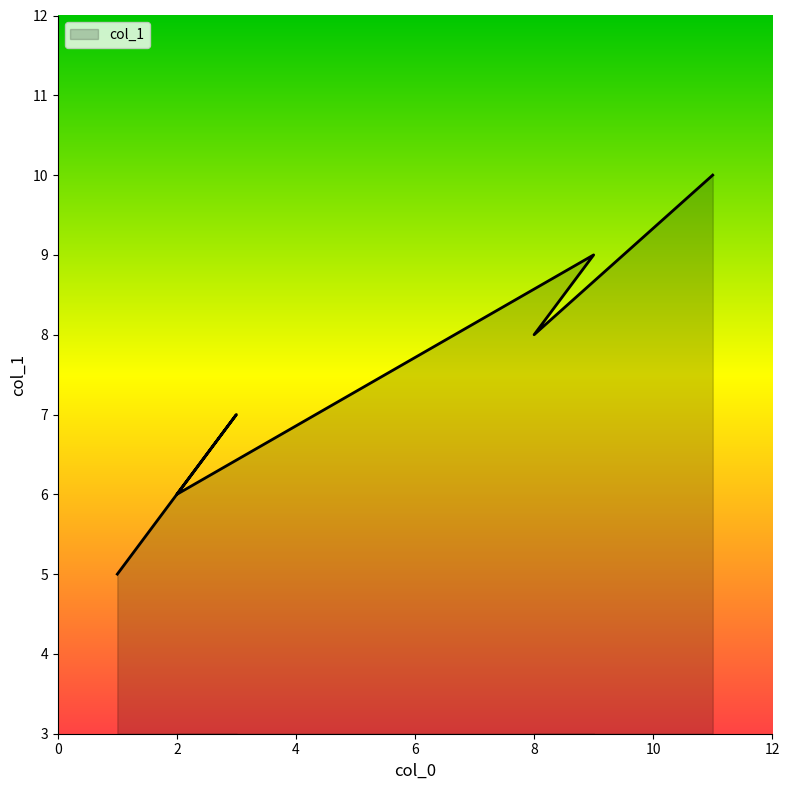

What is the difference between the second highest and second lowest values?

3